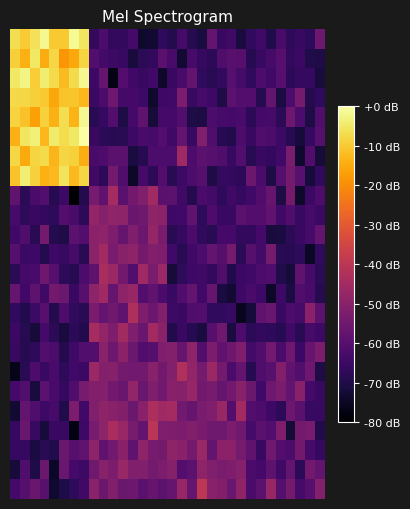

At which category is the sum across all series the highest?

3